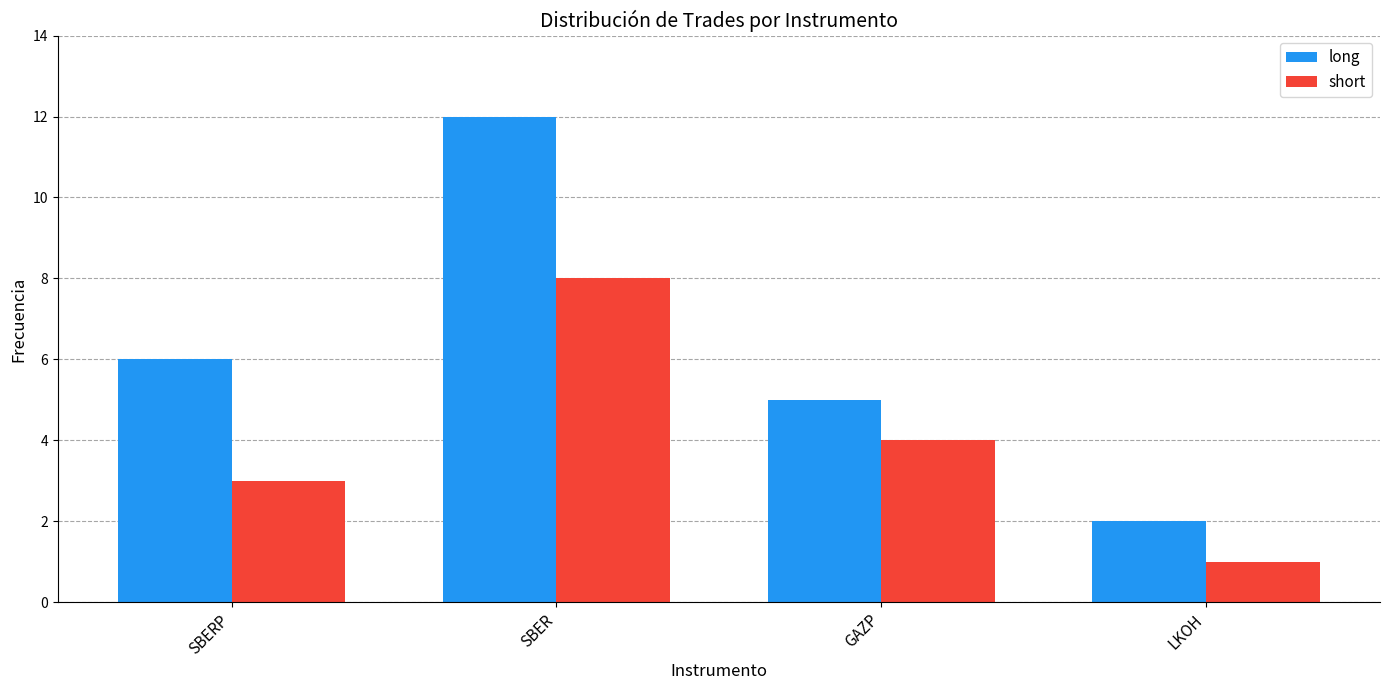

What is the difference between the maximum and second lowest values in the long series?

7